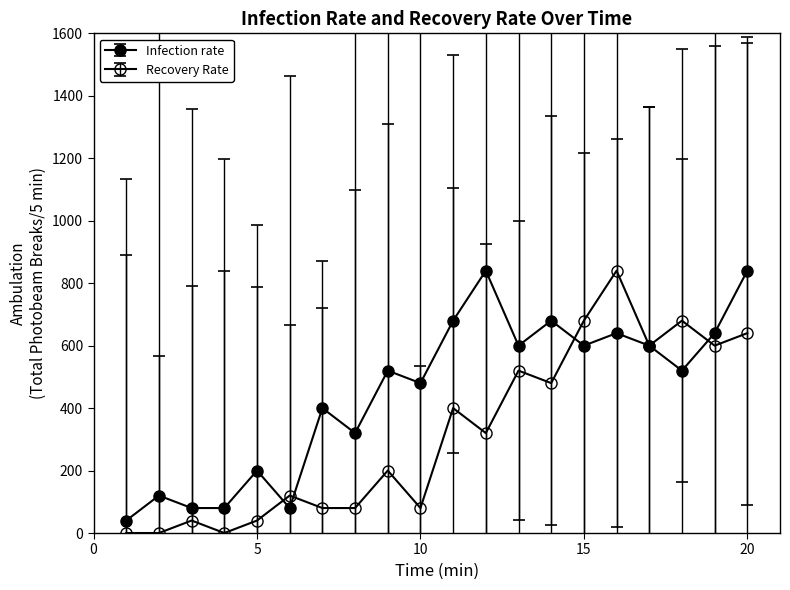

Where does the Recovery Rate series first go above 320?

11